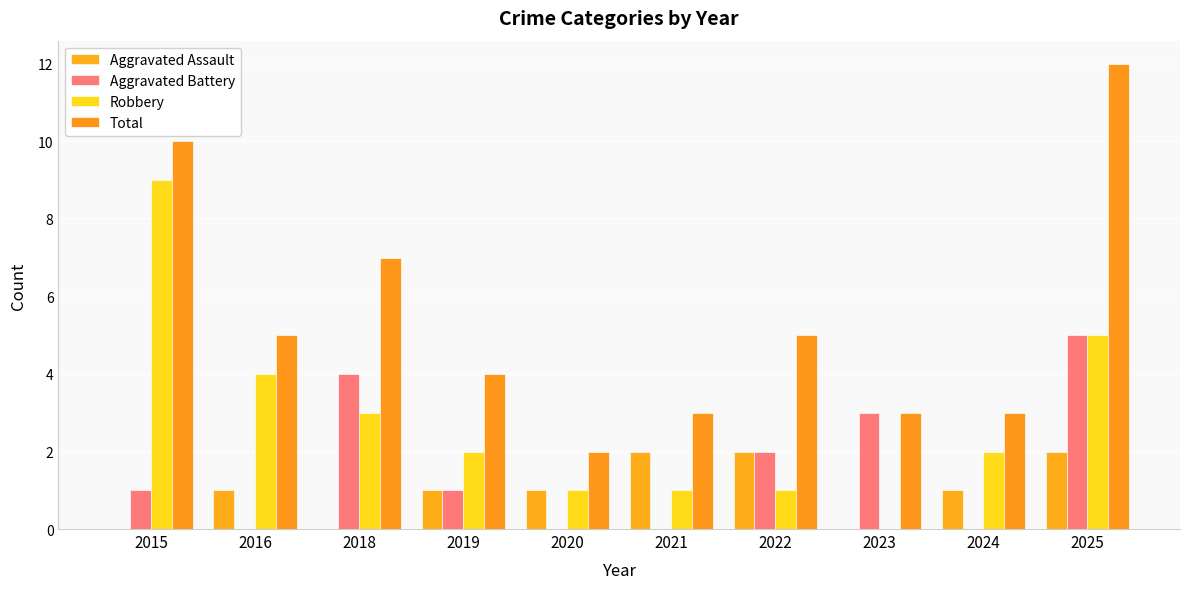

What are all the series names shown in the legend?

Aggravated Assault, Aggravated Battery, Robbery, Total